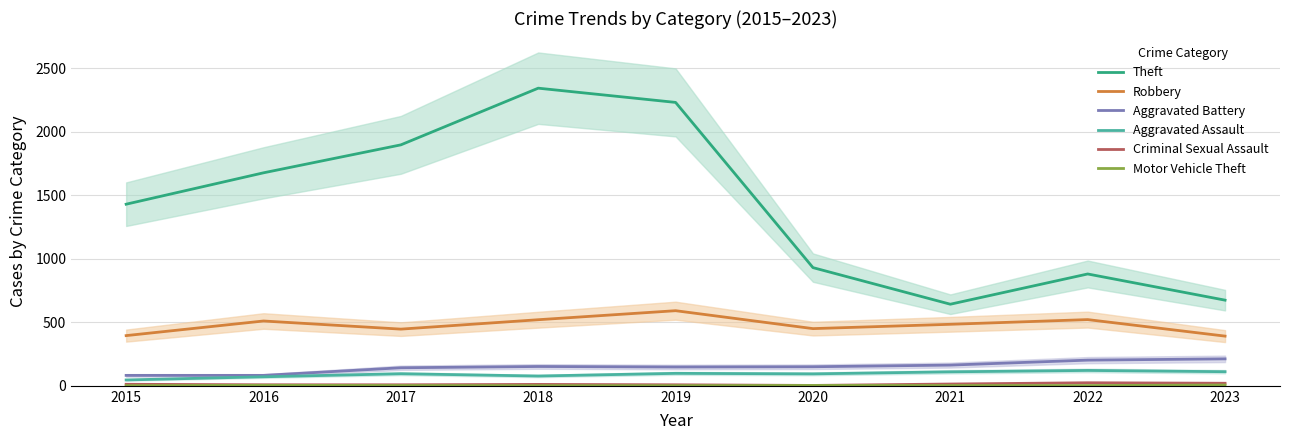

Reading left to right, what are all the values shown in this chart?

Theft: 2015=1429	2016=1676	2017=1896	2018=2342	2019=2230	2020=930	2021=642	2022=880	2023=674
Robbery: 2015=395	2016=510	2017=446	2018=520	2019=591	2020=450	2021=484	2022=521	2023=391
Aggravated Battery: 2015=82	2016=82	2017=142	2018=152	2019=148	2020=150	2021=163	2022=202	2023=212
Aggravated Assault: 2015=46	2016=71	2017=95	2018=77	2019=98	2020=94	2021=110	2022=121	2023=111
Criminal Sexual Assault: 2015=12	2016=8	2017=8	2018=11	2019=8	2020=3	2021=14	2022=24	2023=20
Motor Vehicle Theft: 2015=1	2016=4	2017=2	2018=1	2019=1	2020=3	2021=2	2022=2	2023=6